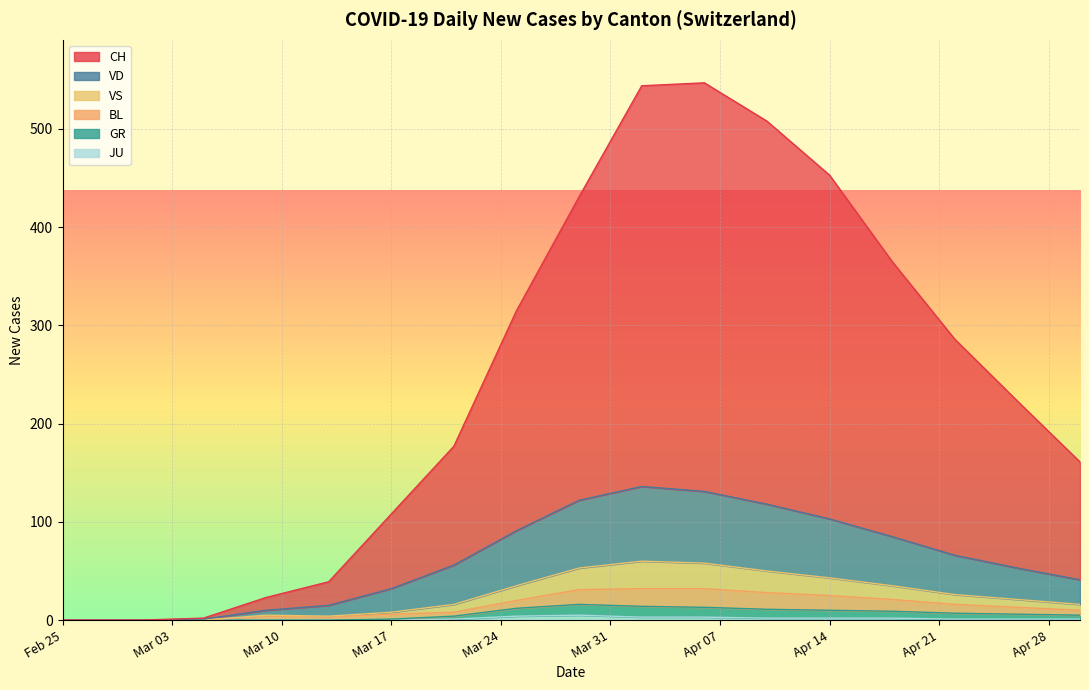

Is the value of BL at 2020-03-09 greater than the value of GR at 2020-04-26?

No